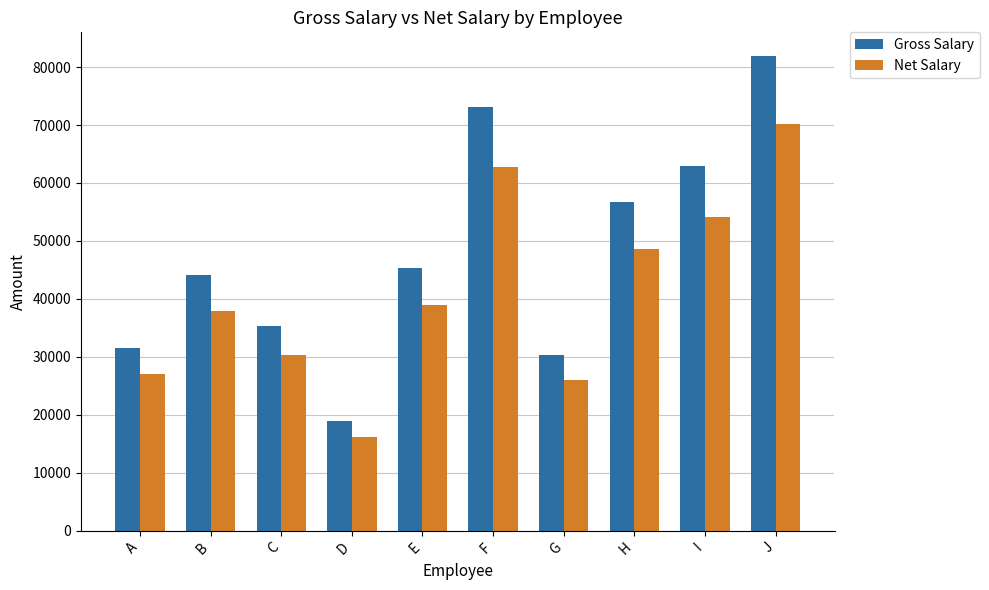

What is the lowest value of the Gross Salary series?

18900.0